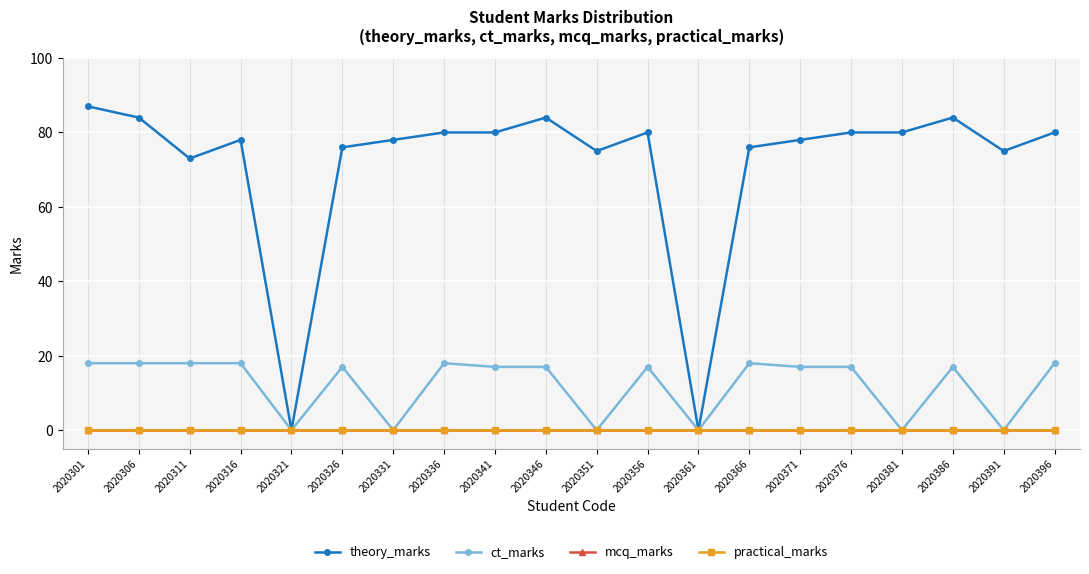

Does the chart have visible grid lines?

Yes